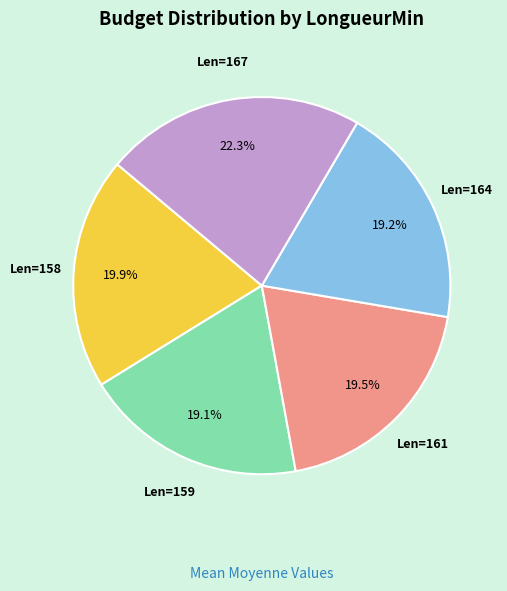

To the nearest percent, what is the average slice percentage?

20%